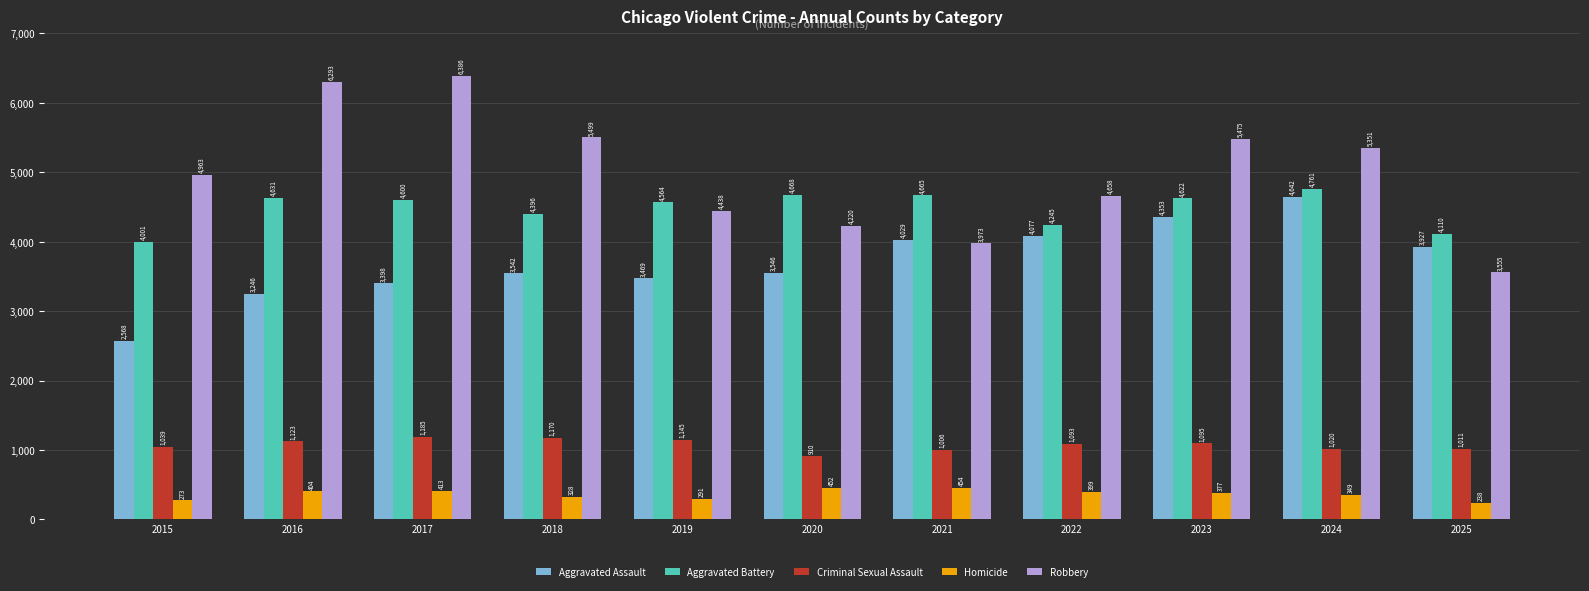

True or false: Aggravated Assault has a value of 3246 at 2016.

True